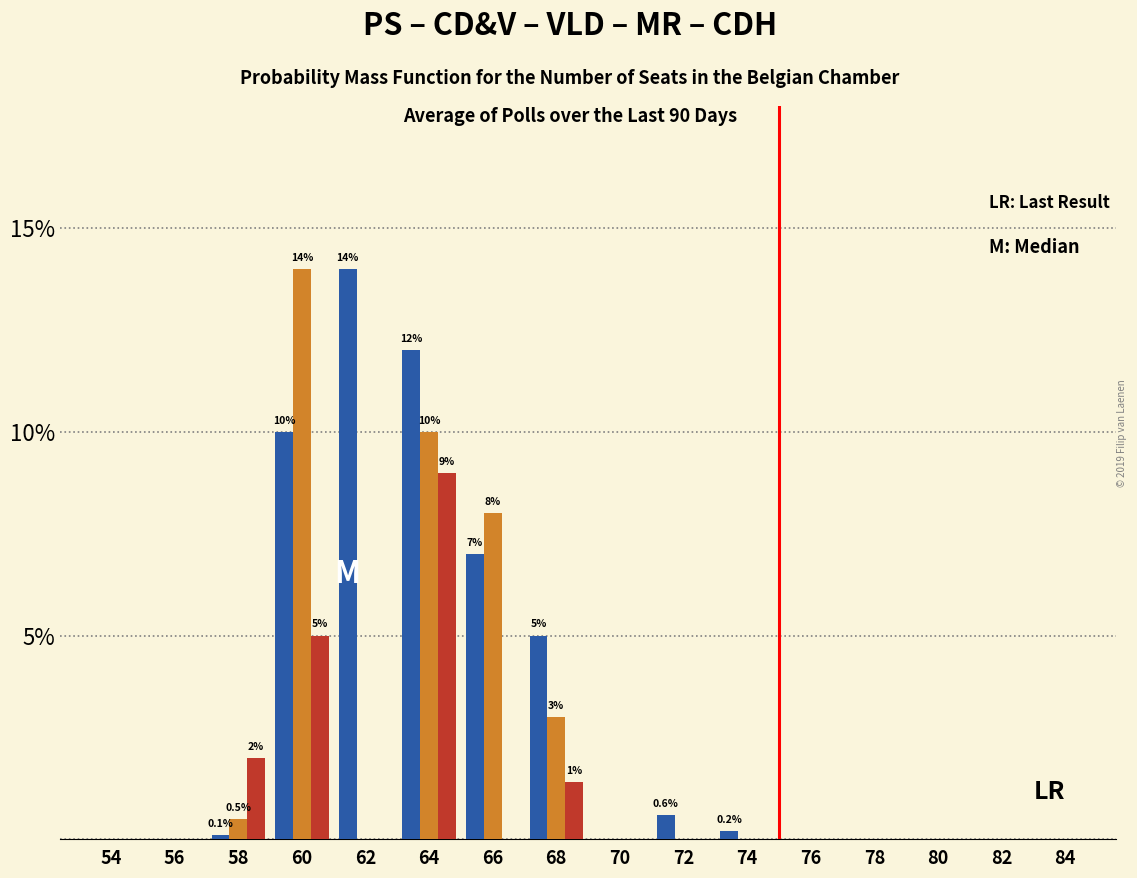

What is the greatest value displayed?

14.0